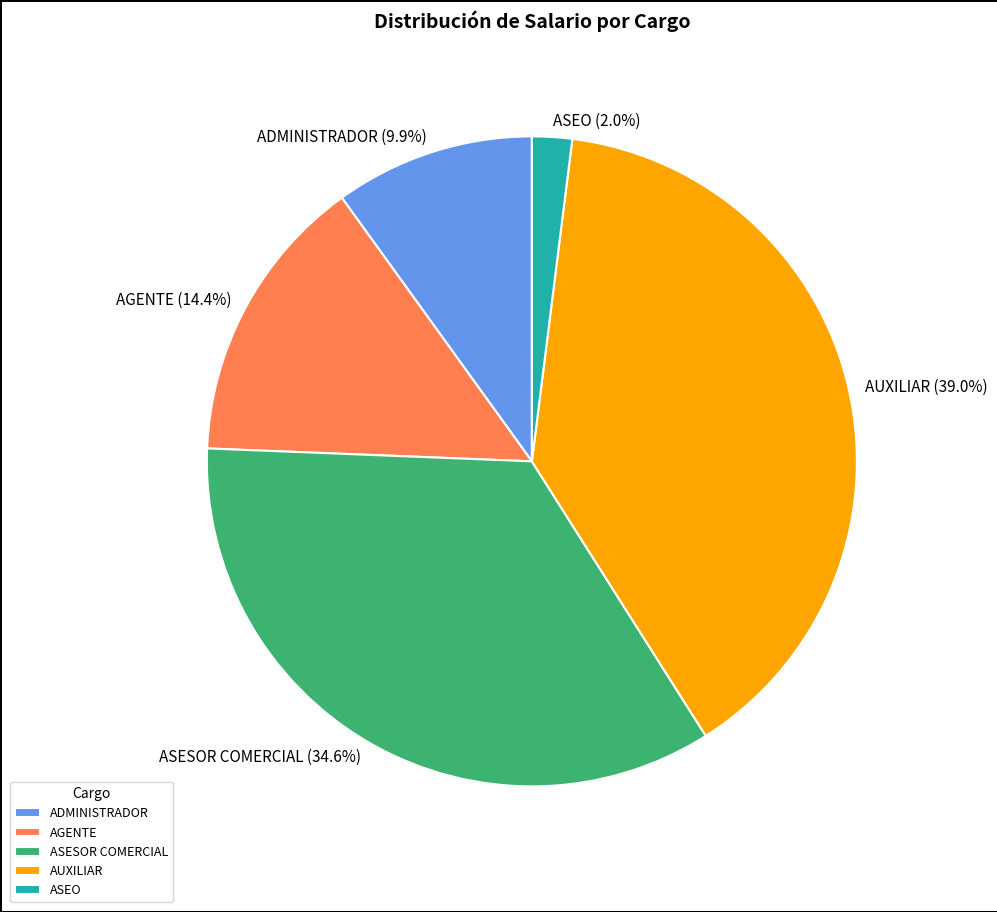

Does any single category account for the majority?

No